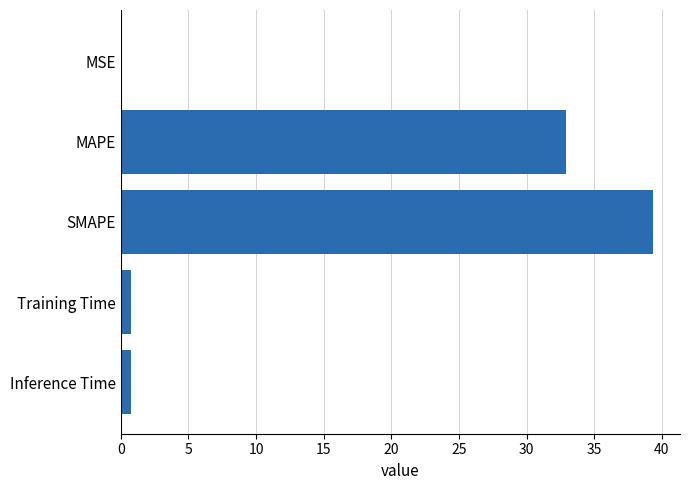

Which has a higher value, Training Time or SMAPE?

SMAPE